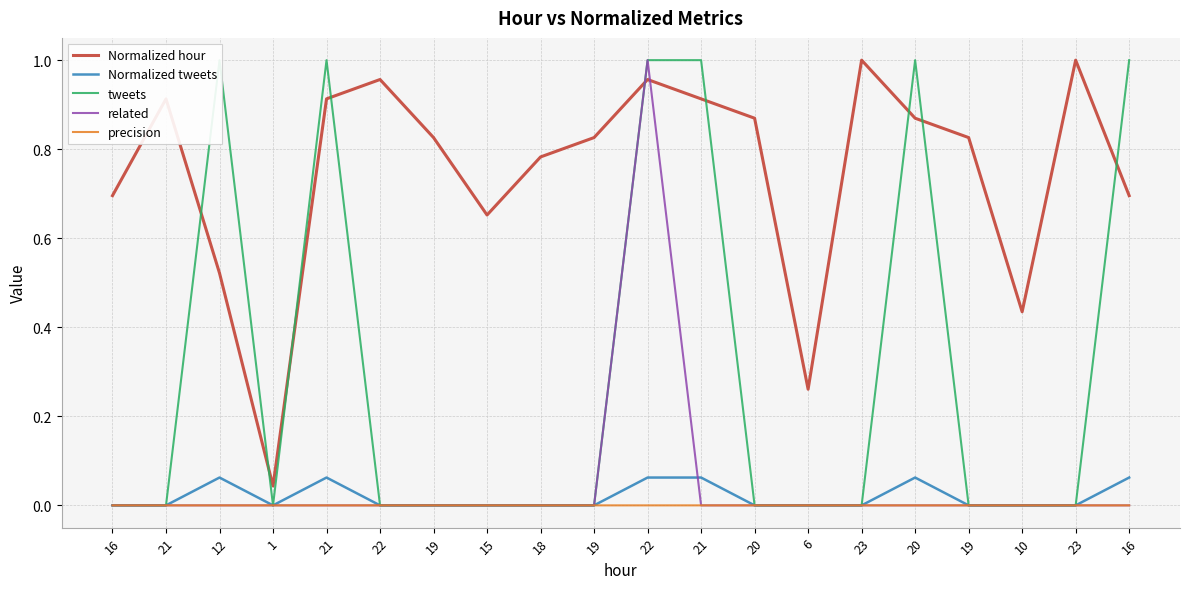

True or false: tweets and precision cross at least once.

False